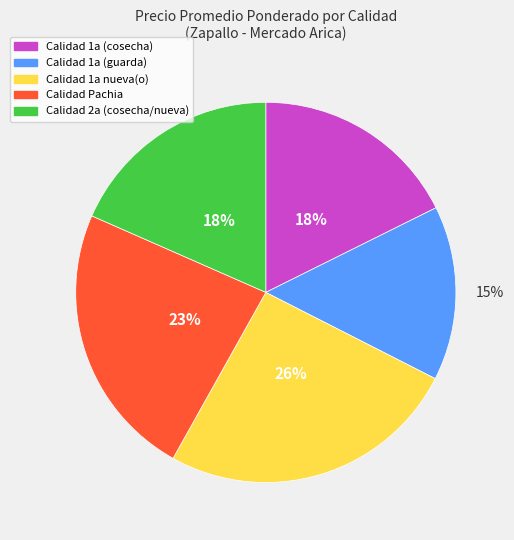

To the nearest percent, what is the average slice percentage?

20%